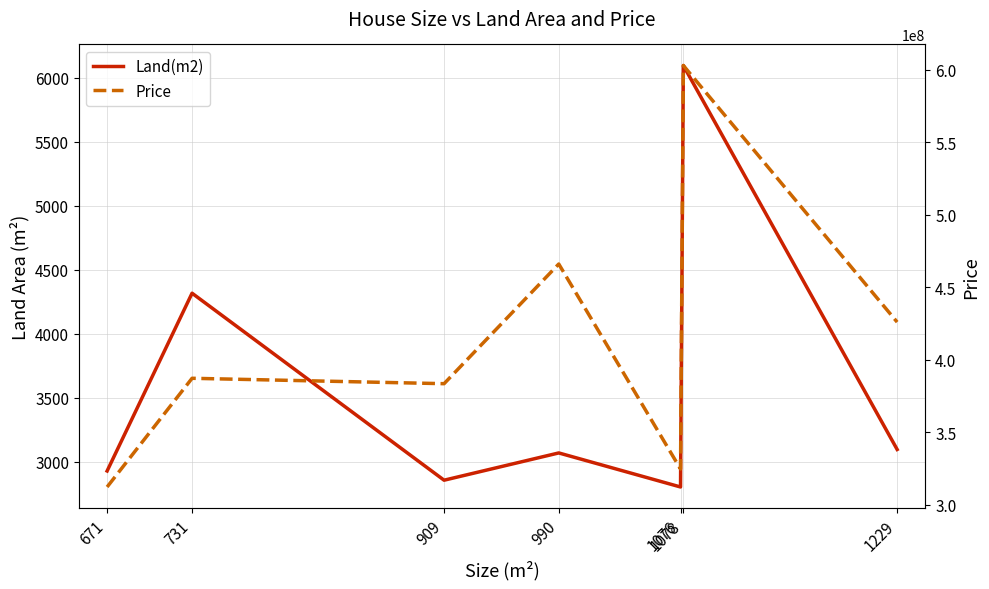

Reading left to right, what are all the values shown in this chart?

Land(m2): 671=2926	731=4315	909=2854	990=3067	1076=2801	1078=6094	1229=3094
Price: 671=312100000	731=387120000	909=383400000	990=466000000	1076=324500000	1078=603000000	1229=425900000